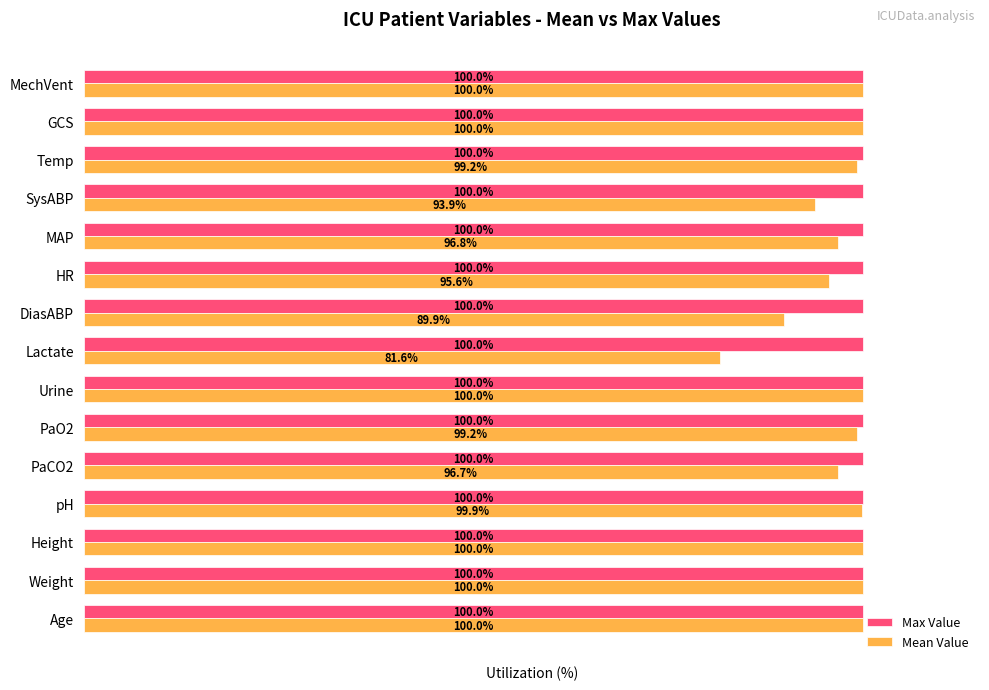

Which series has the widest spread of values?

Mean Value